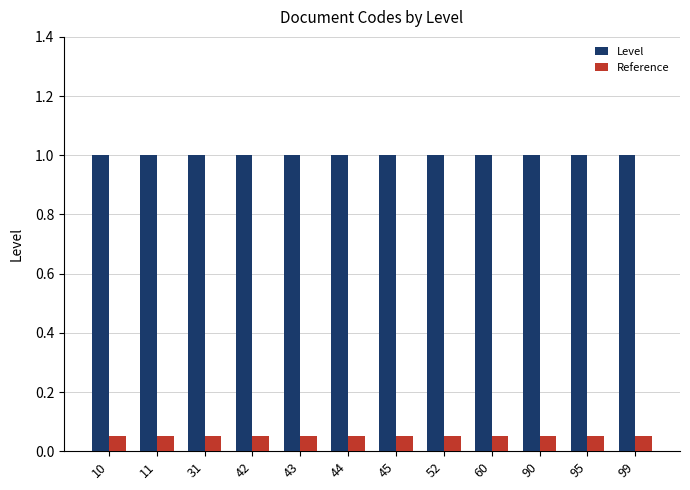

How many categories are shown in the chart?

12